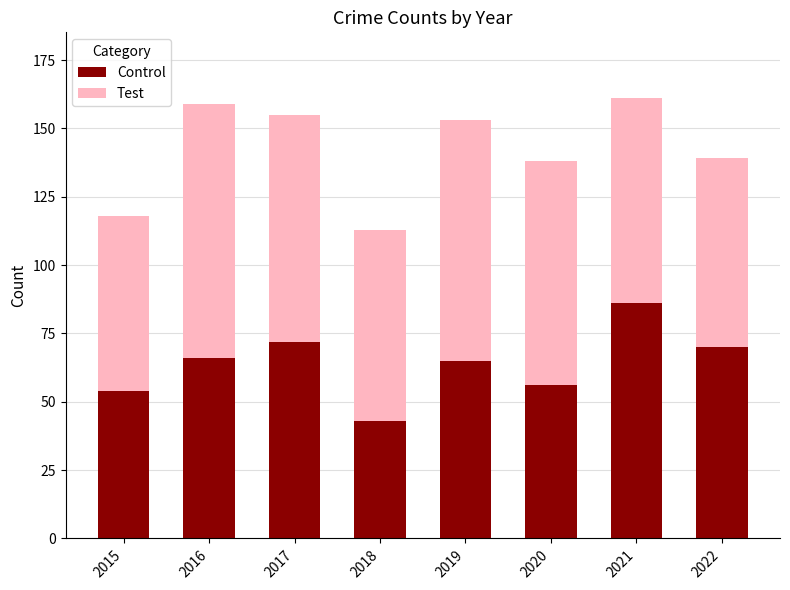

Read the Control value at 2018.

43